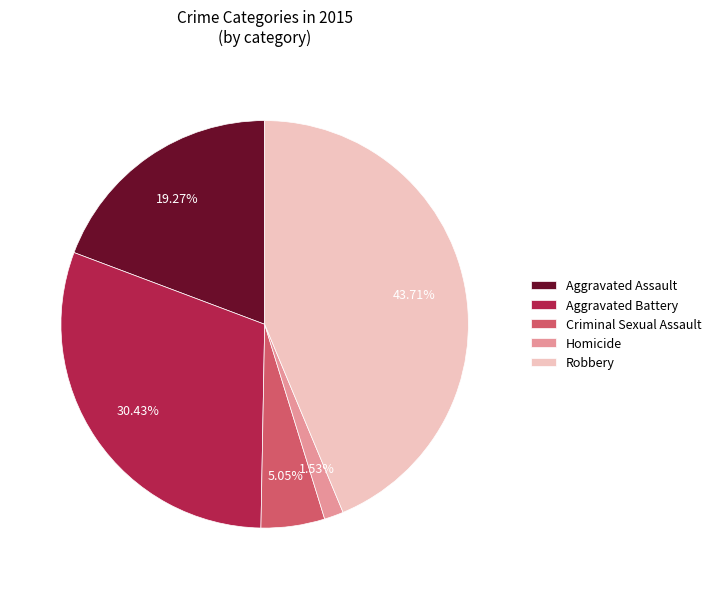

How many slices are in this pie chart?

5